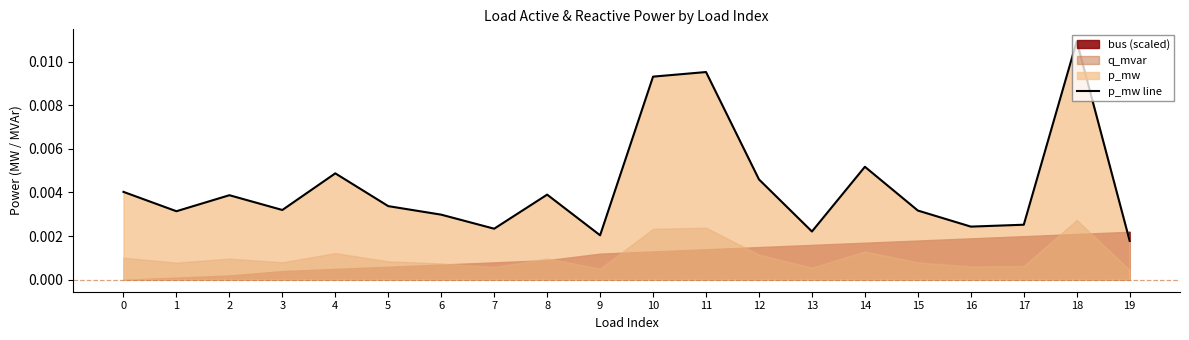

List the labels in order of value, largest first.

18, 11, 10, 14, 4, 12, 0, 8, 2, 5, 3, 15, 1, 6, 17, 16, 7, 13, 9, 19